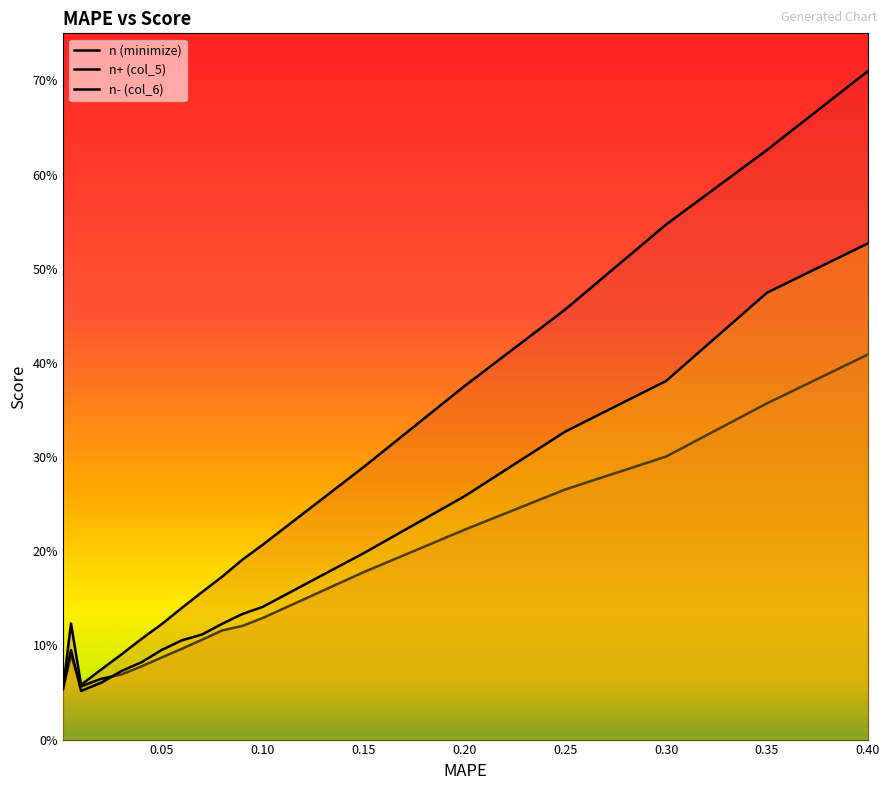

At which category is the sum across all series the highest?

0.4